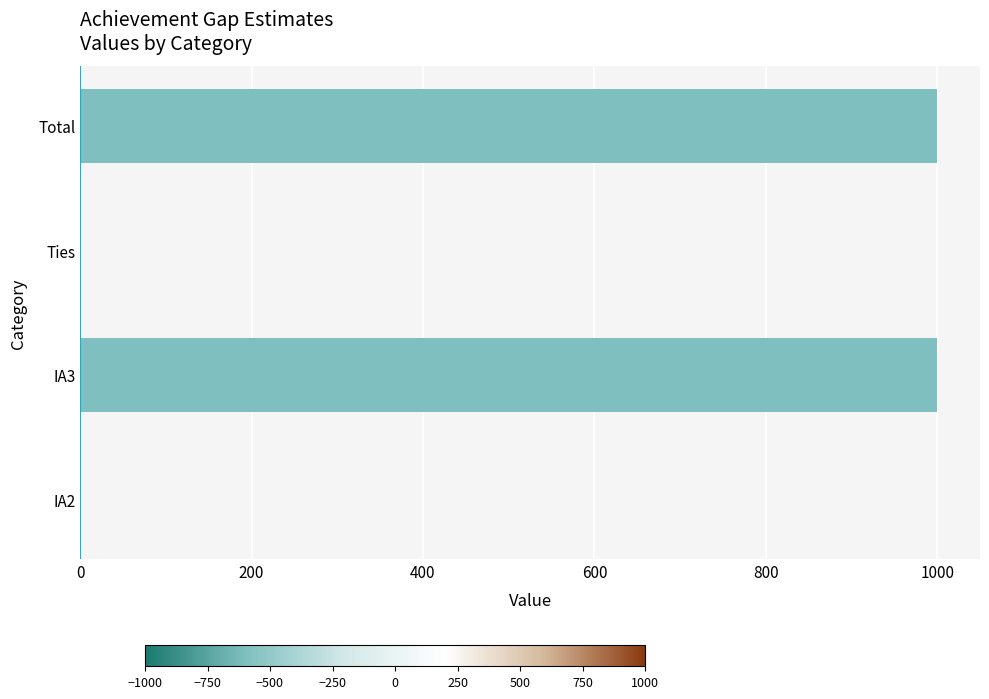

How many distinct data groups are displayed?

1